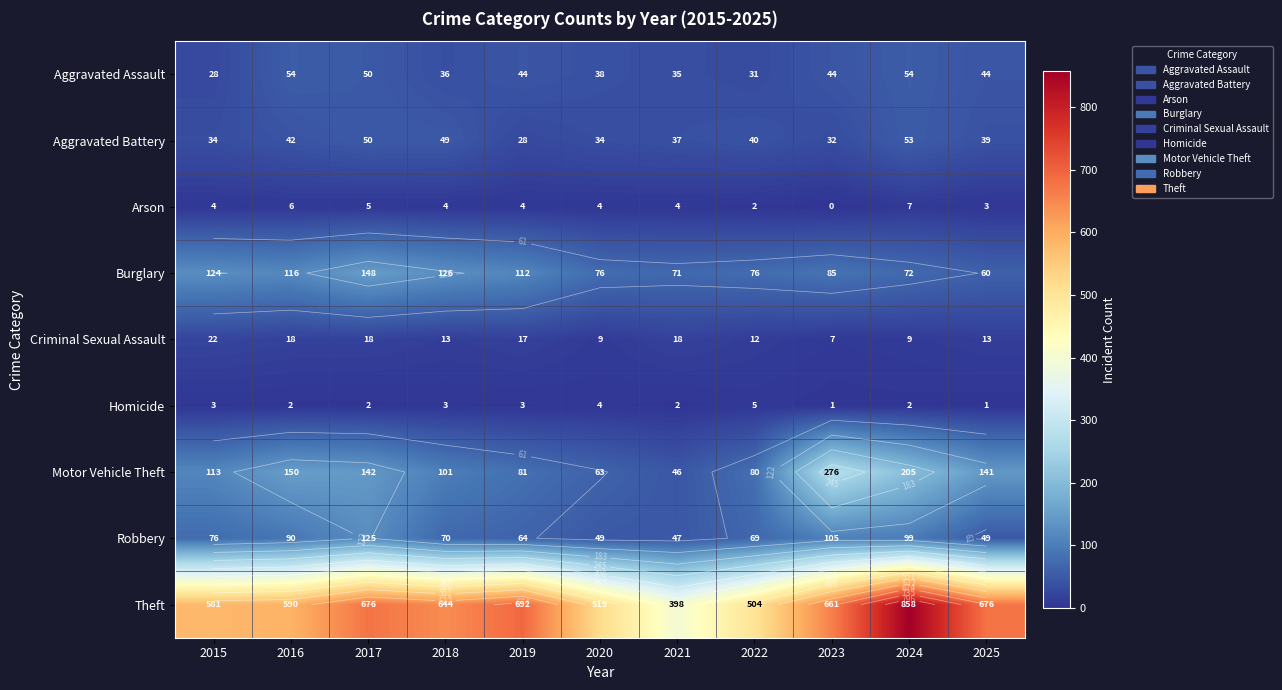

Rank the categories by Homicide value from highest to lowest.

2022, 2020, 2015, 2018, 2019, 2016, 2017, 2021, 2024, 2023, 2025